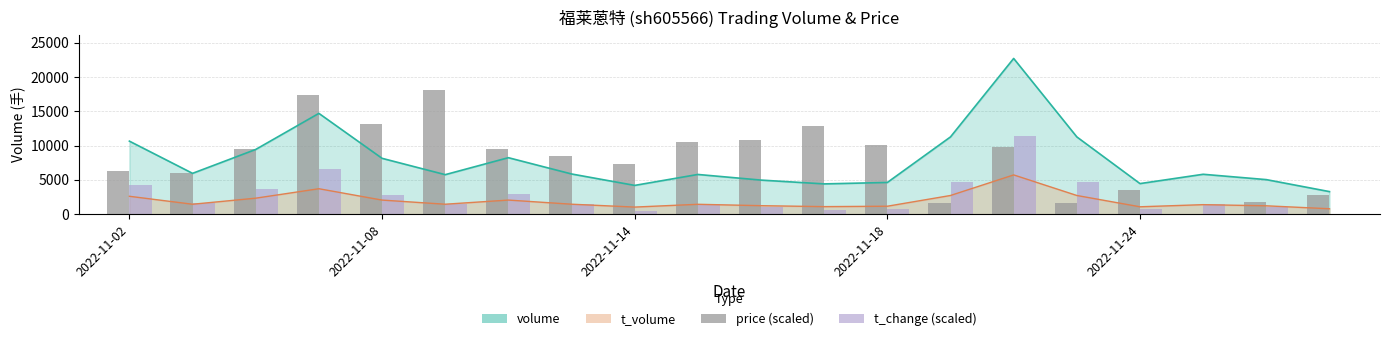

Count the number of categories in the chart.

20